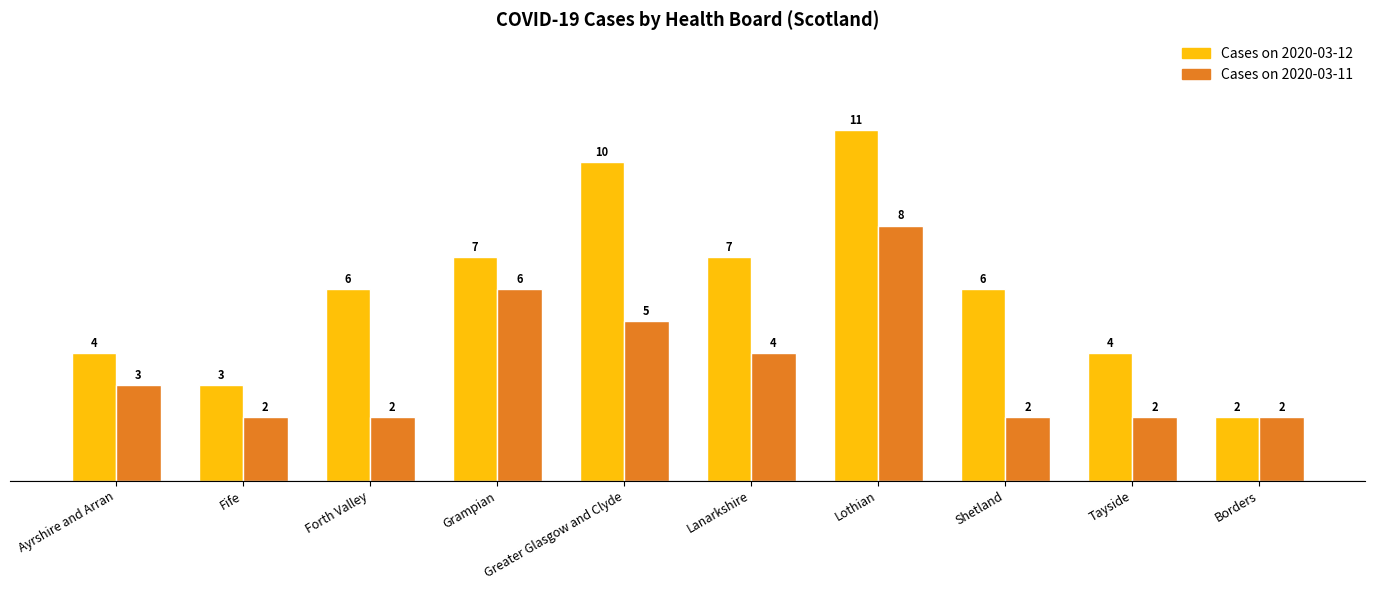

How many values in the Cases on 2020-03-12 series are below 6?

4